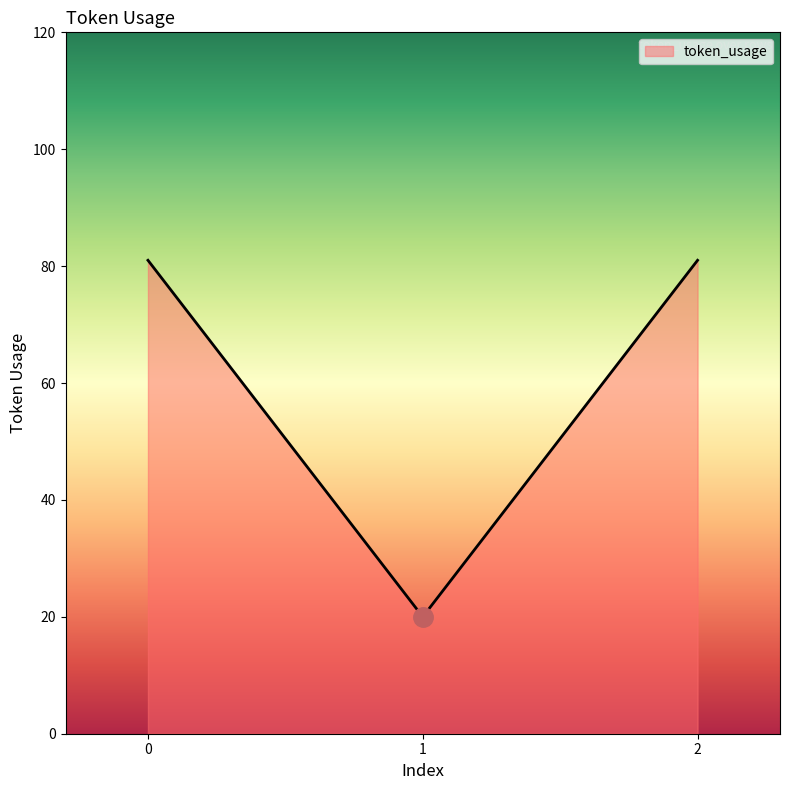

What is the sum of all values?

182